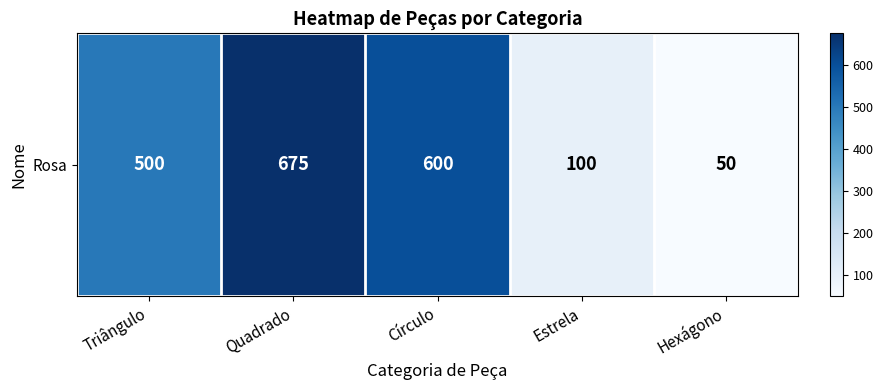

What is the difference between the second highest and minimum values?

550